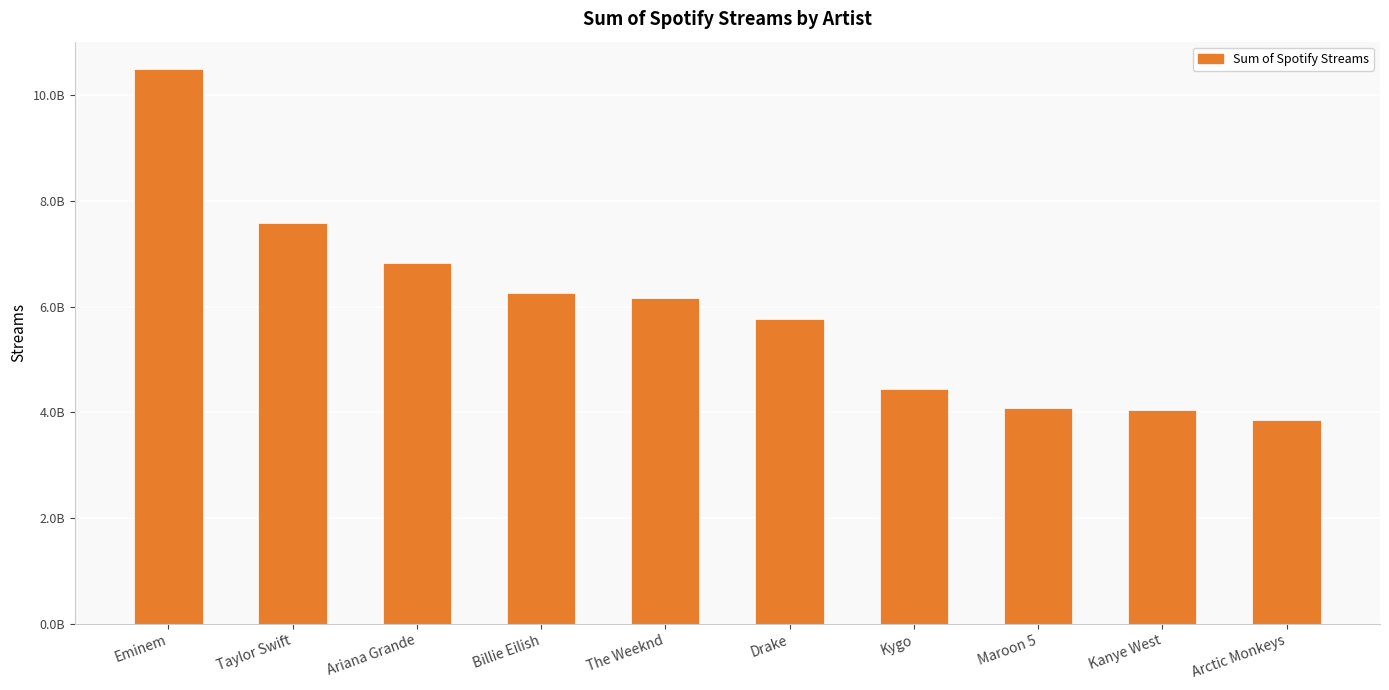

What is the label of the 6th bar from the left?

Drake